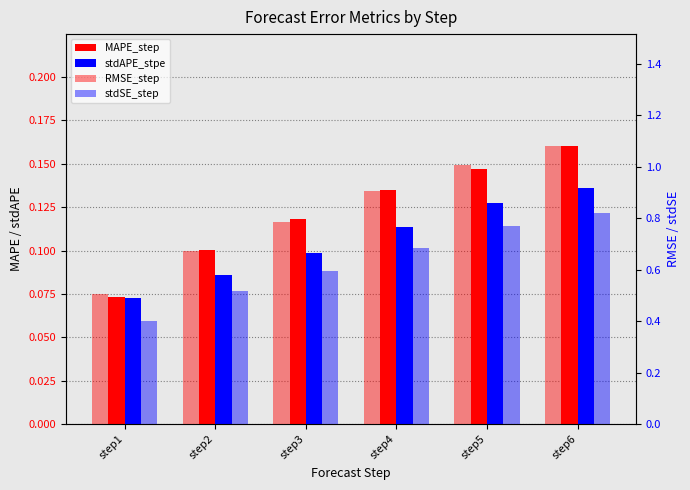

What is the average value of the MAPE_step series?

0.1